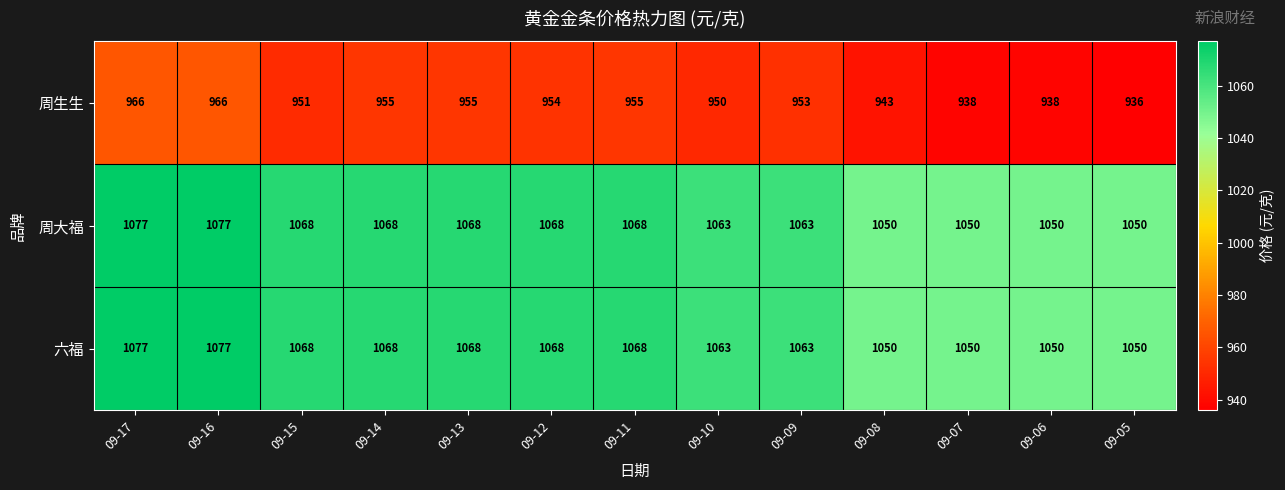

The 周生生 series shows 466 at 09-11. True or false?

False